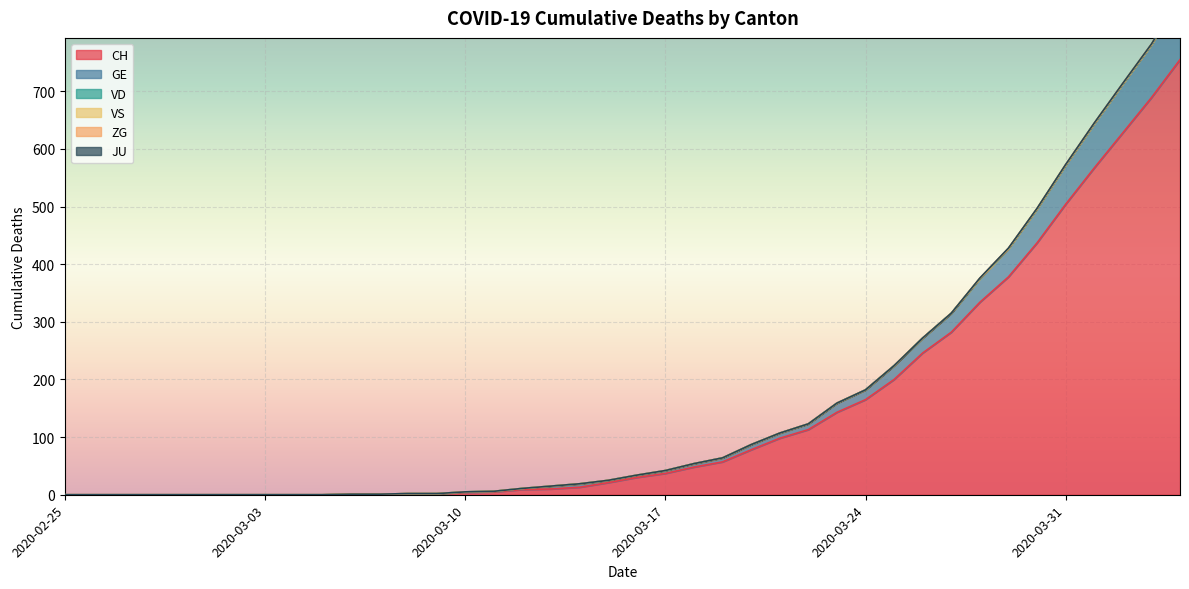

How many ZG values are between 0 and 1?

39